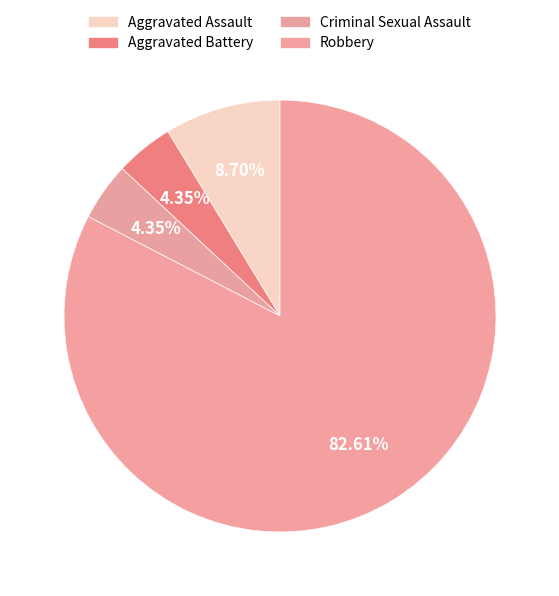

True or false: Robbery accounts for 88% of the total.

False